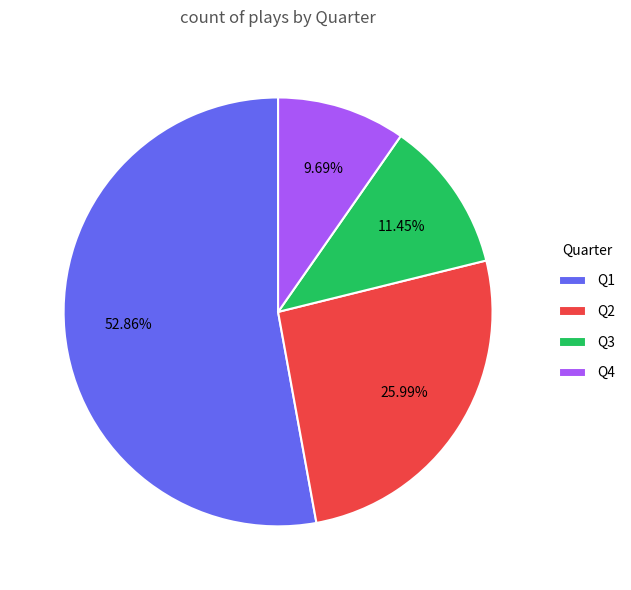

What is the majority slice?

Q1